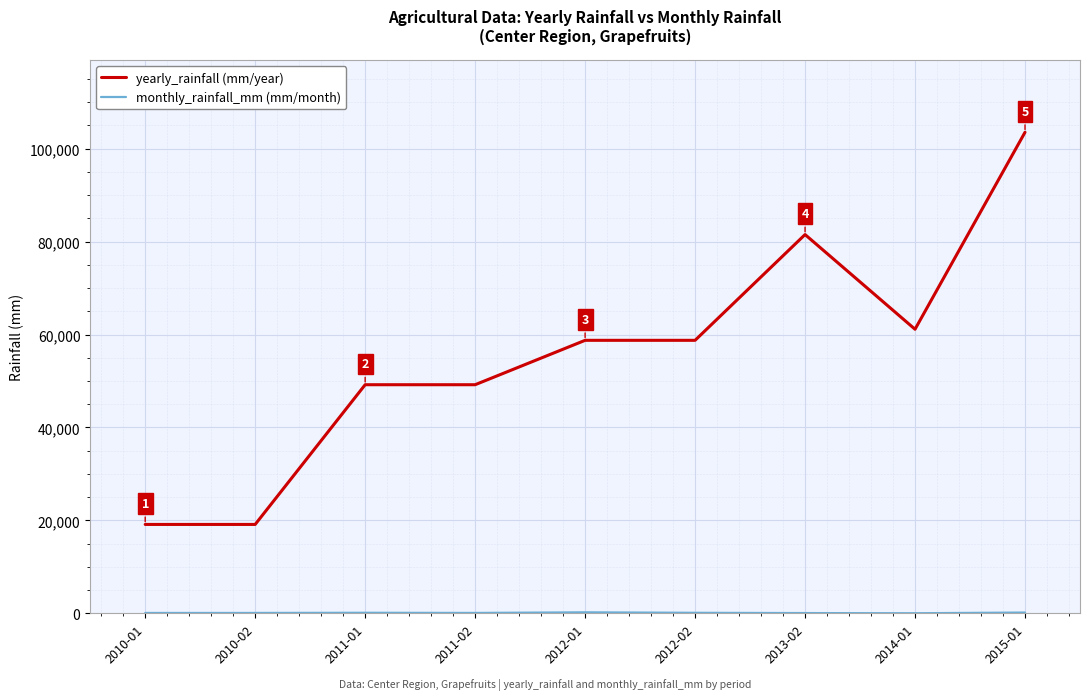

At which category is the sum across all series the highest?

2015-01